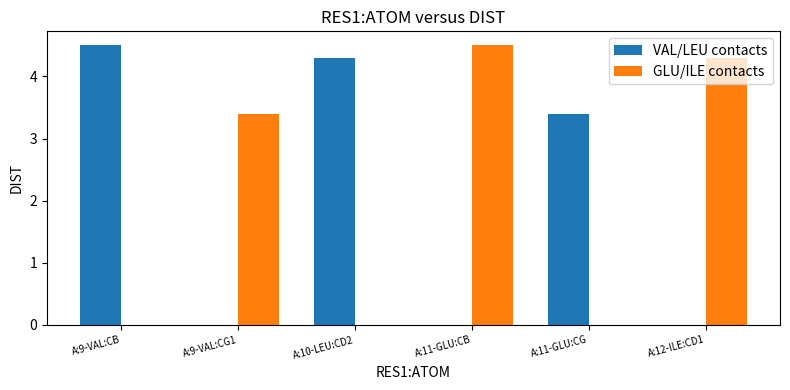

What is the sum of the VAL/LEU contacts values at A:9-VAL:CB and A:11-GLU:CB?

4.5